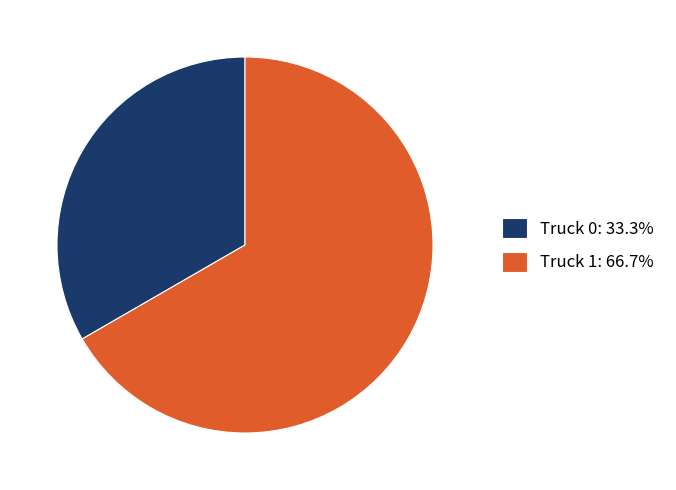

Is there any slice that represents more than half of the pie?

Yes